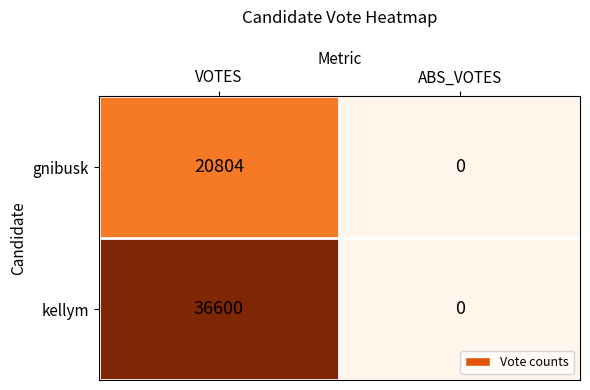

At which category does the chart reach its peak across all series?

VOTES